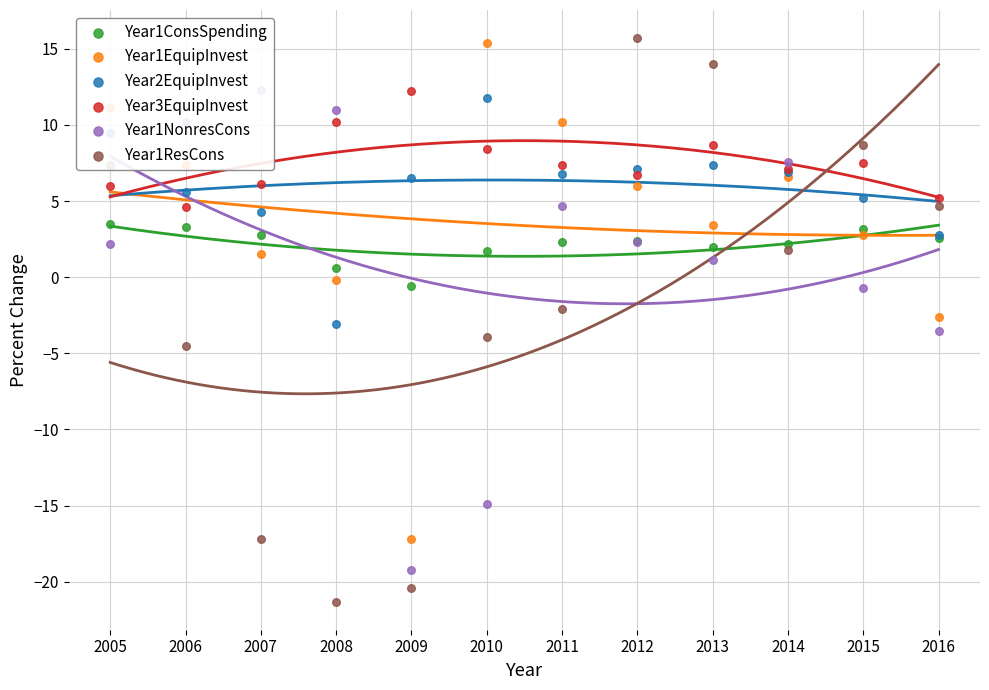

Which series reaches the minimum Y coordinate?

Year1ResCons